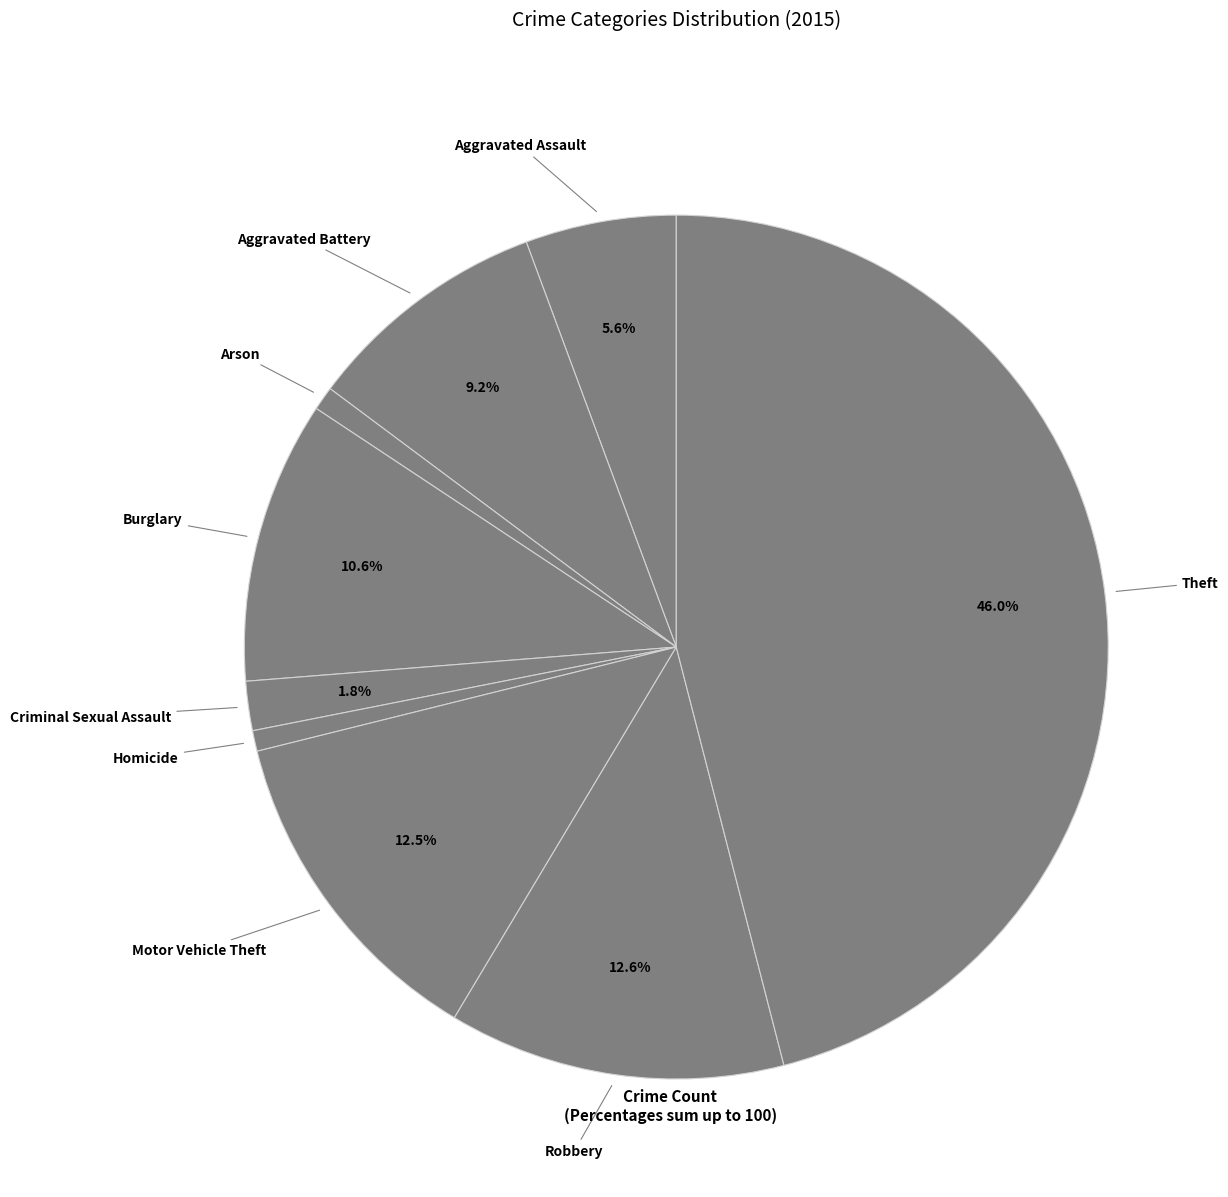

Is it true that Motor Vehicle Theft is 23% of the pie?

False